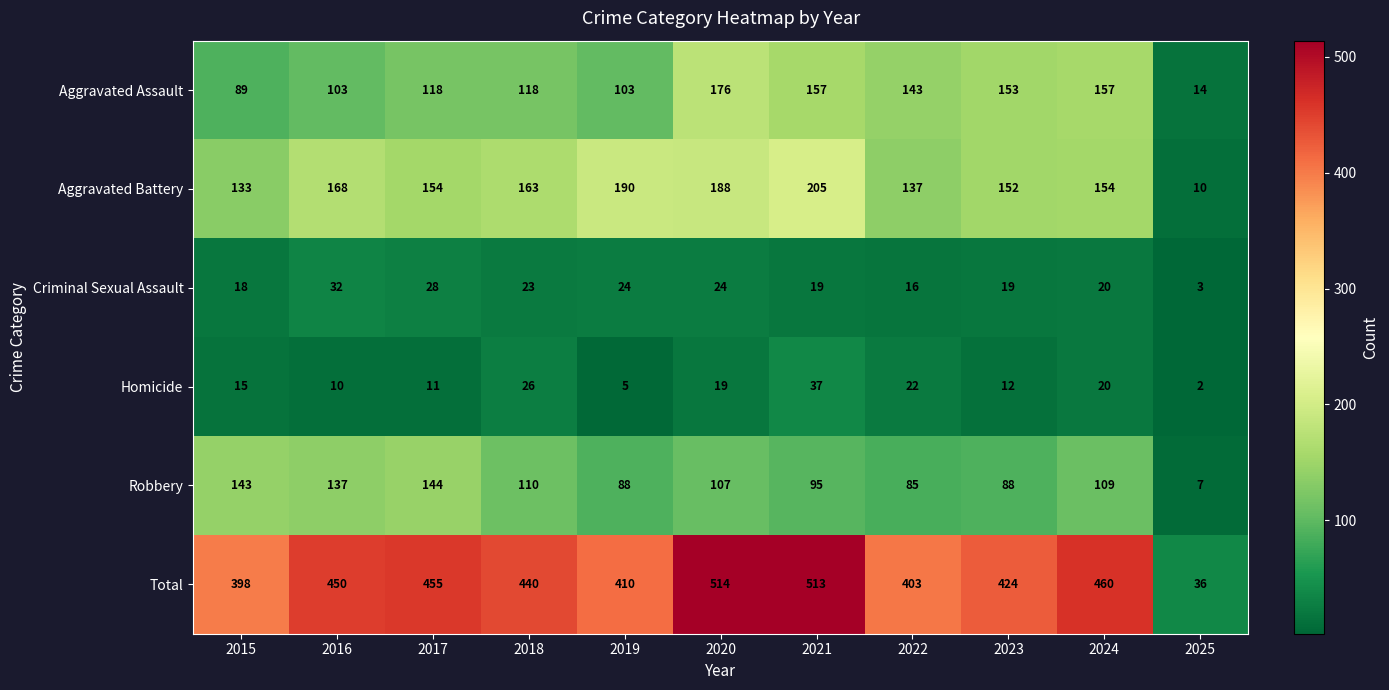

List the series in order of their peak value, lowest first.

Criminal Sexual Assault, Homicide, Robbery, Aggravated Assault, Aggravated Battery, Total